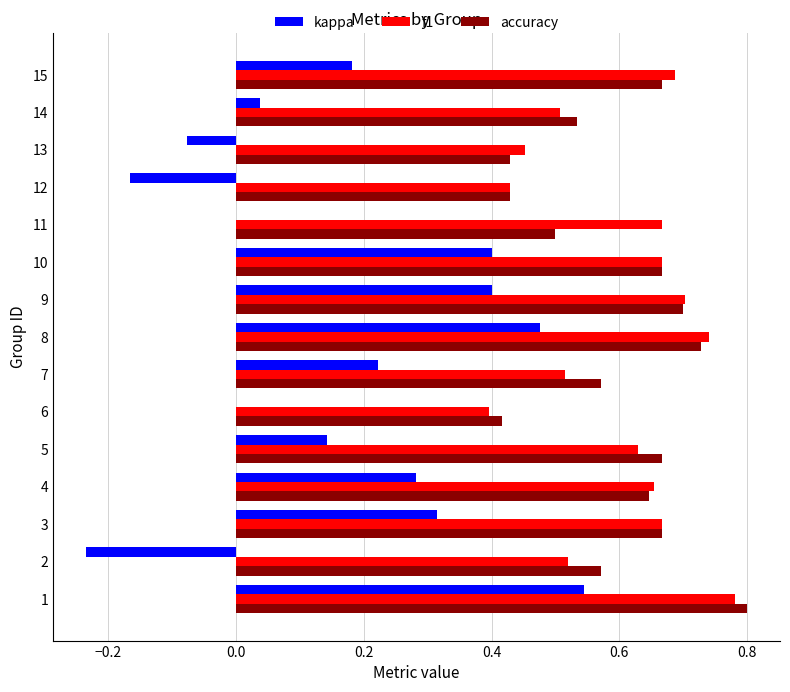

What are all the series names shown in the legend?

kappa, f1, accuracy